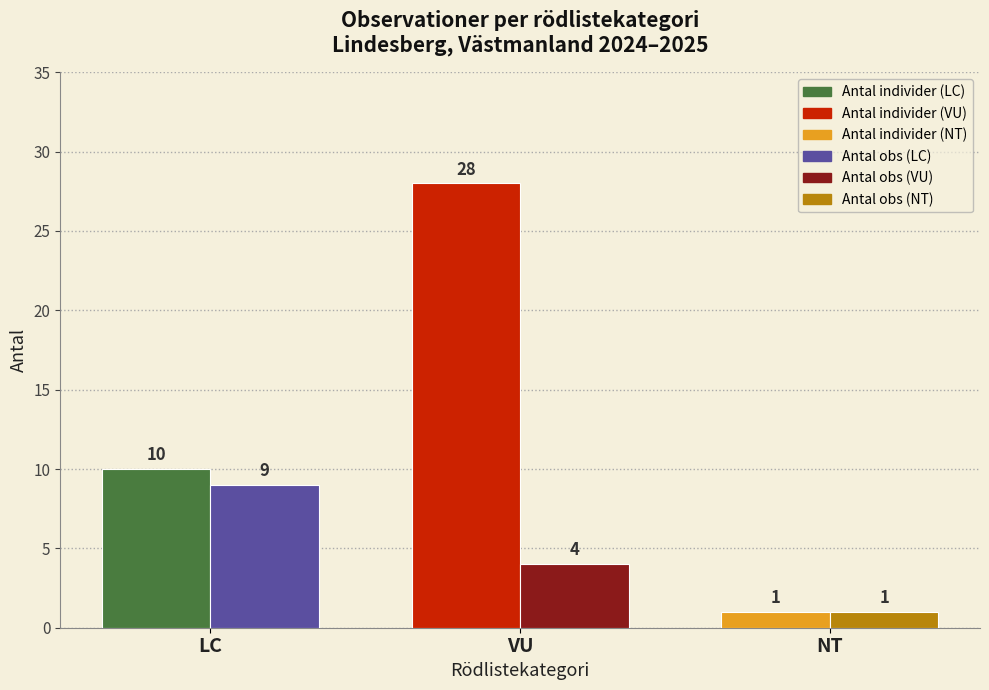

What is the spread (max minus min) of values at VU?

24